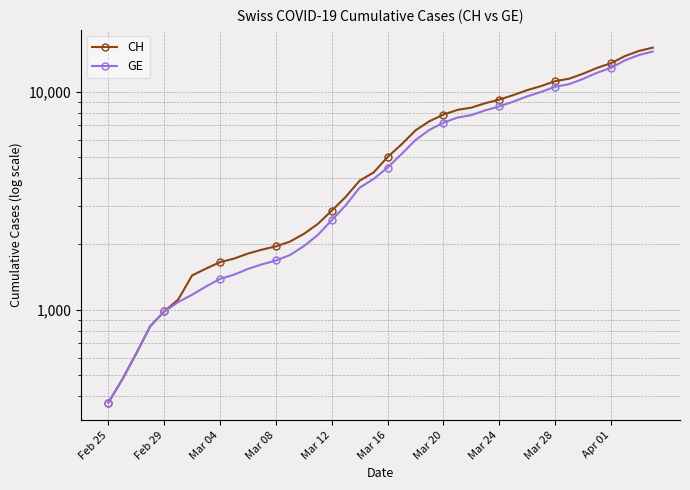

What is the difference between the CH values at 16 and 27?

6010